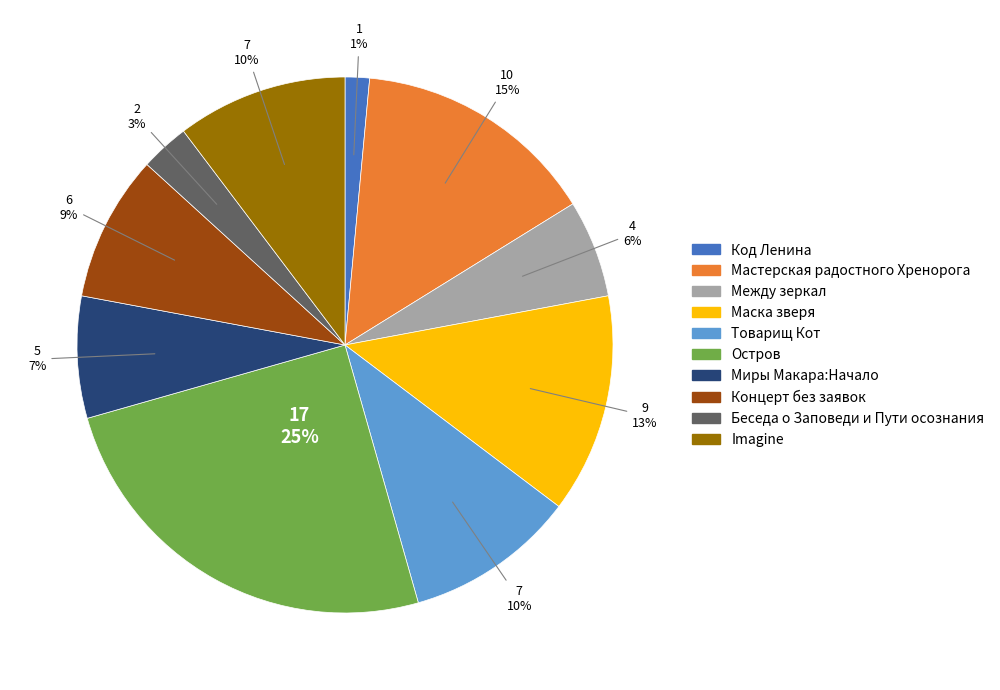

How many segments does this pie chart have?

10